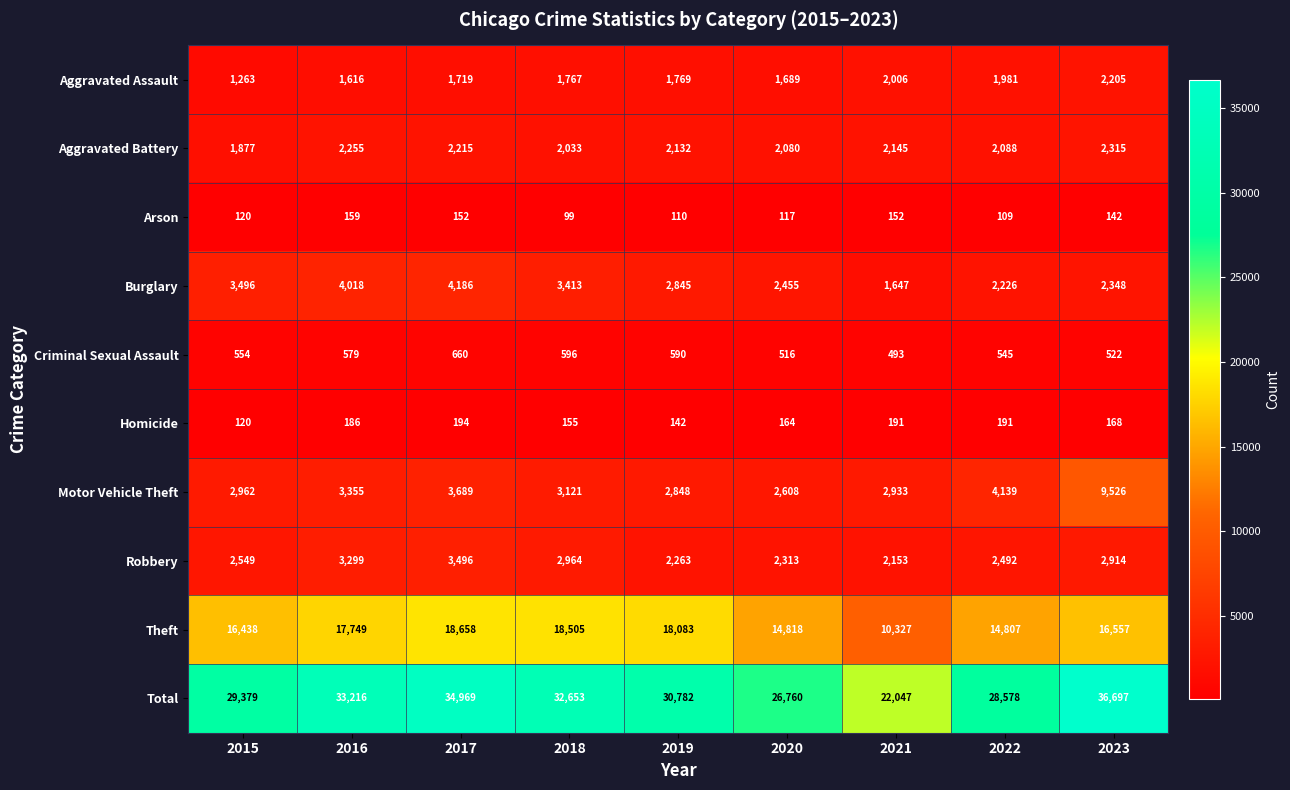

What is the highest value of the Theft series?

18658